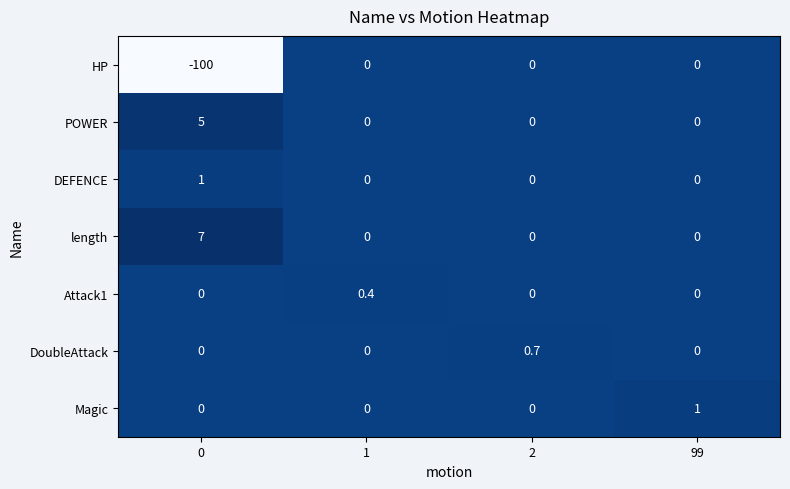

What is the difference between the maximum and minimum values in the length series?

7.0